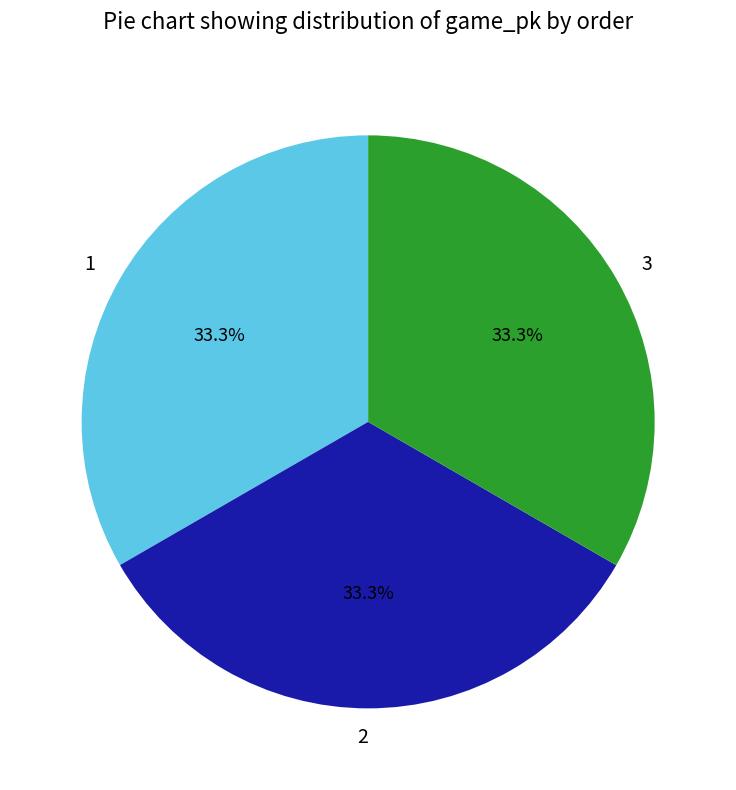

Approximately how many times larger is the value at 3 compared to 2?

1.0